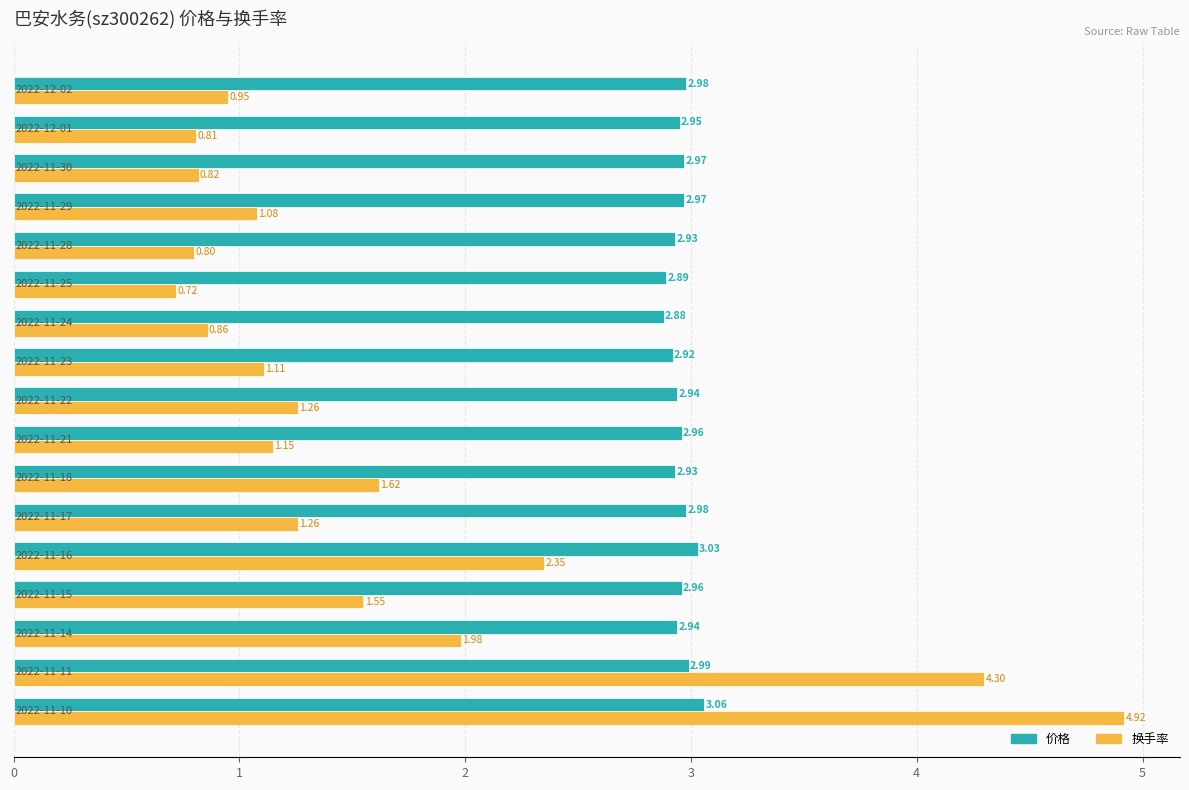

Which series has the largest total across all categories?

价格